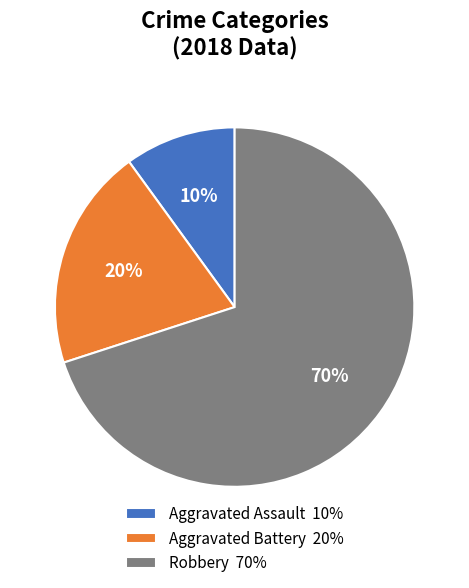

To the nearest percent, what portion does Robbery represent?

70%